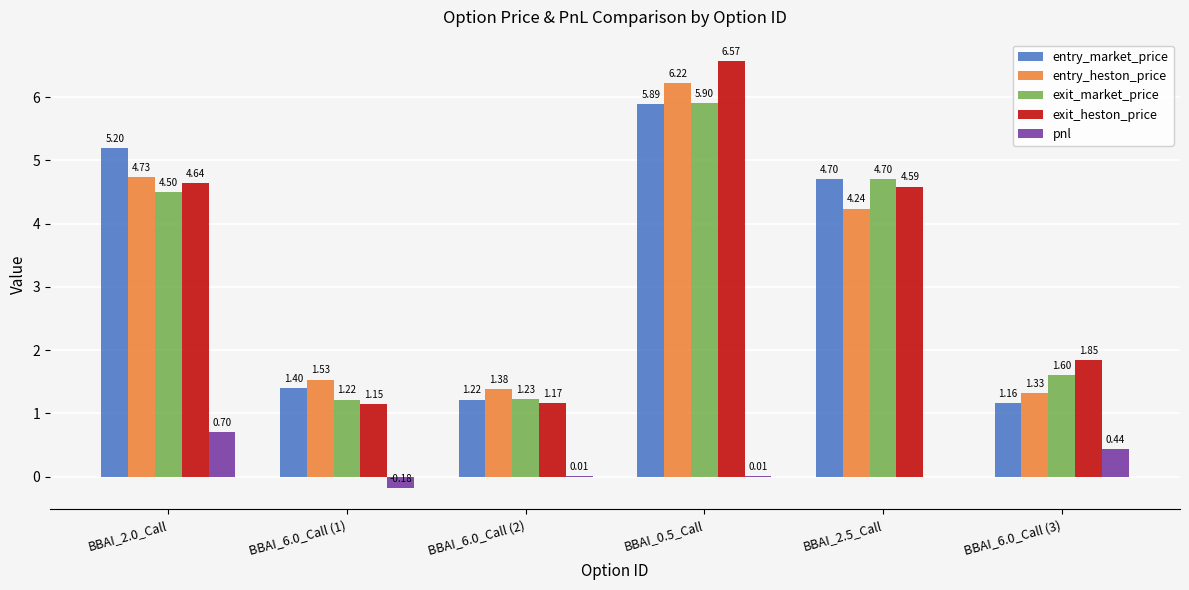

Which series has the largest range (max minus min)?

exit_heston_price